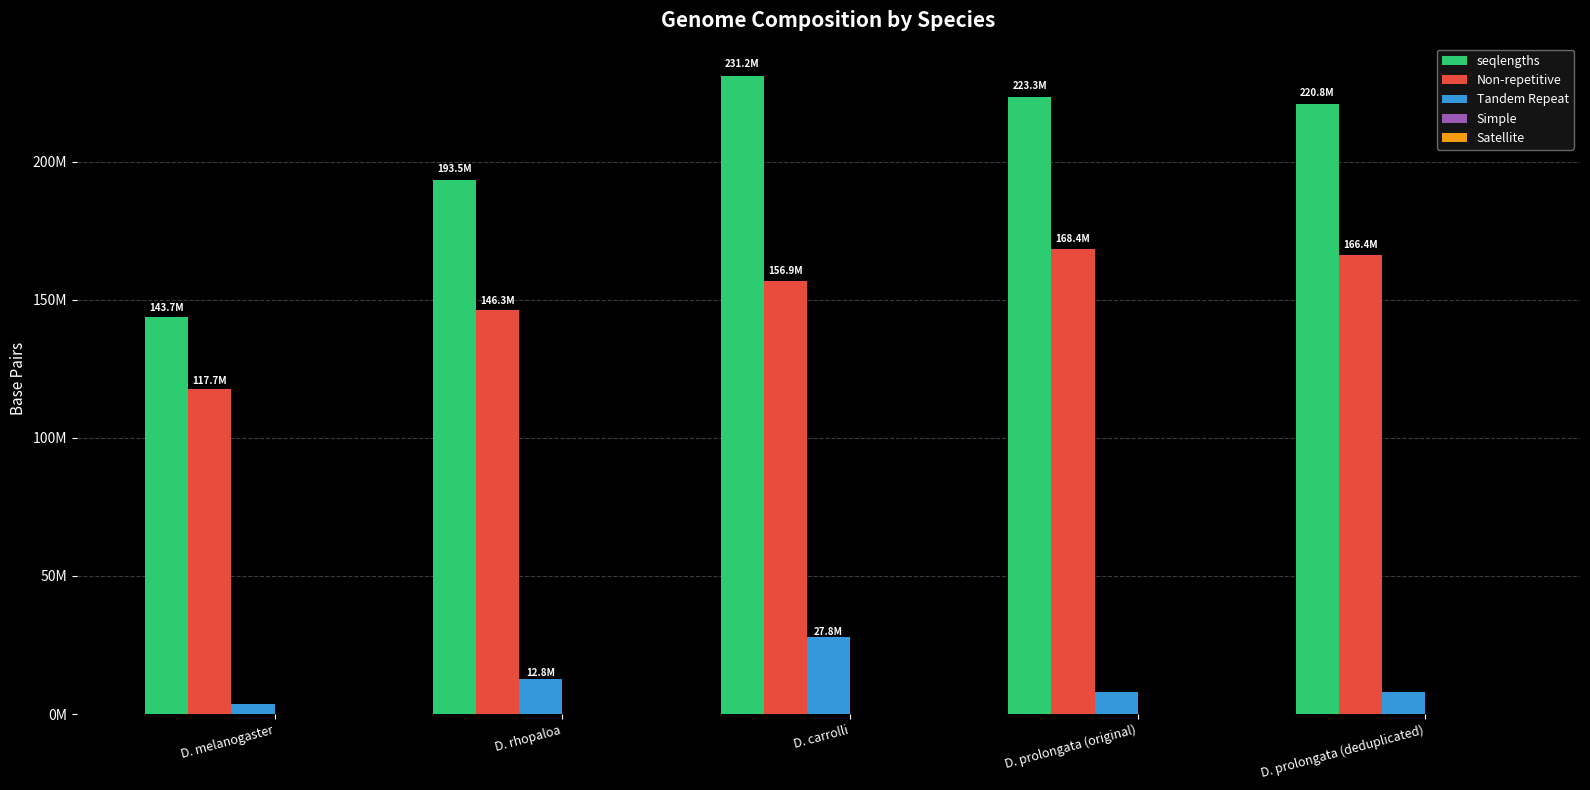

Is the value of Simple at D. carrolli greater than the value of Tandem Repeat at D. melanogaster?

No